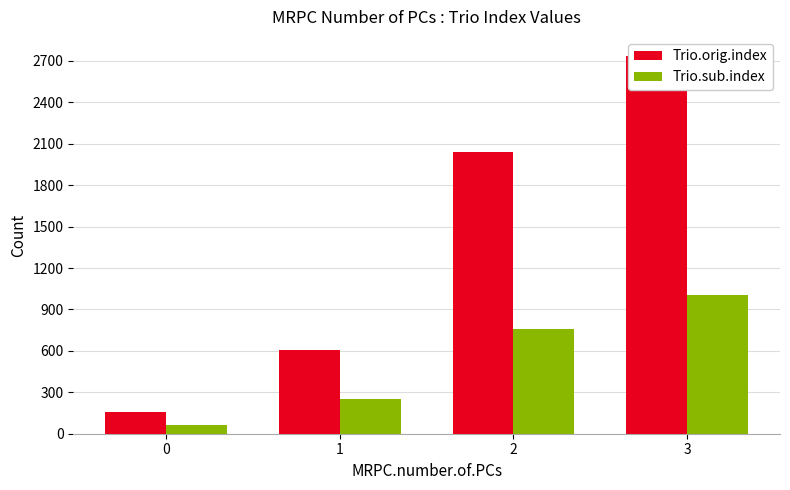

List the series in order of their overall mean, lowest first.

Trio.sub.index, Trio.orig.index